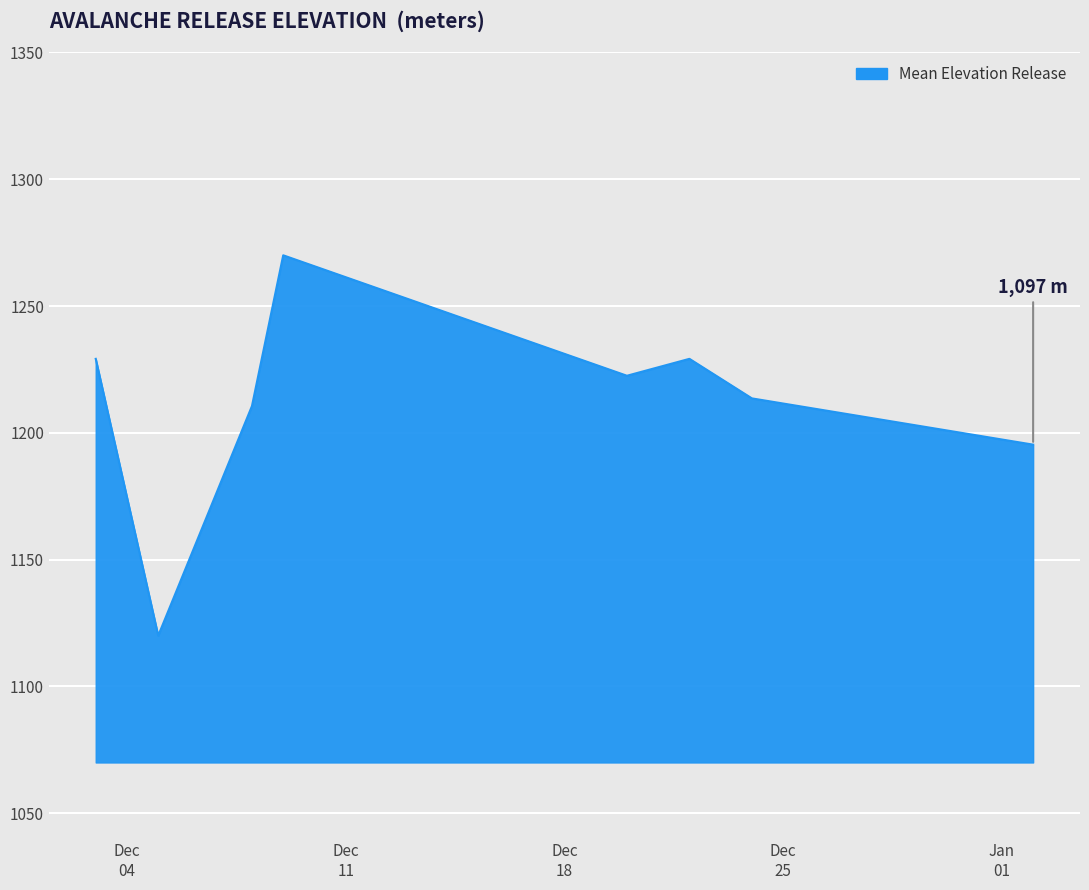

True or false: the data has more than 2 interior local peaks.

False